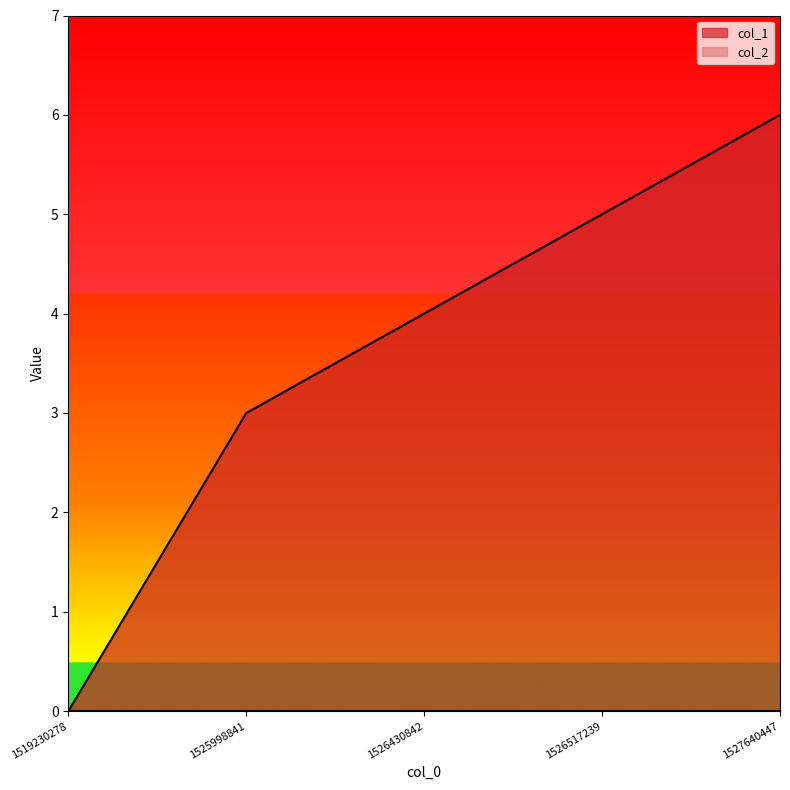

How many distinct data groups are displayed?

2